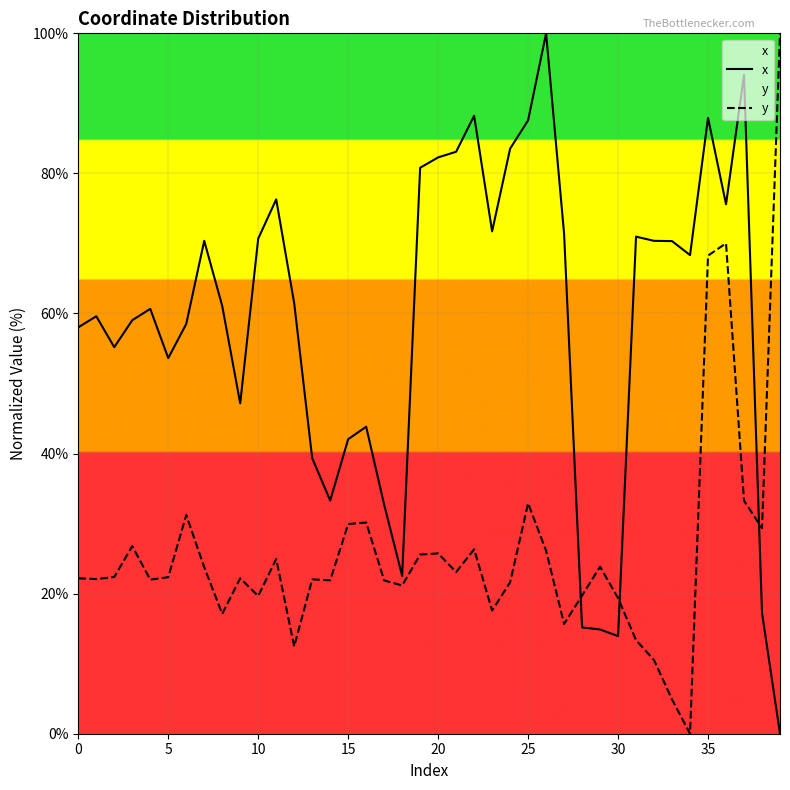

Which series has the largest range (max minus min)?

x